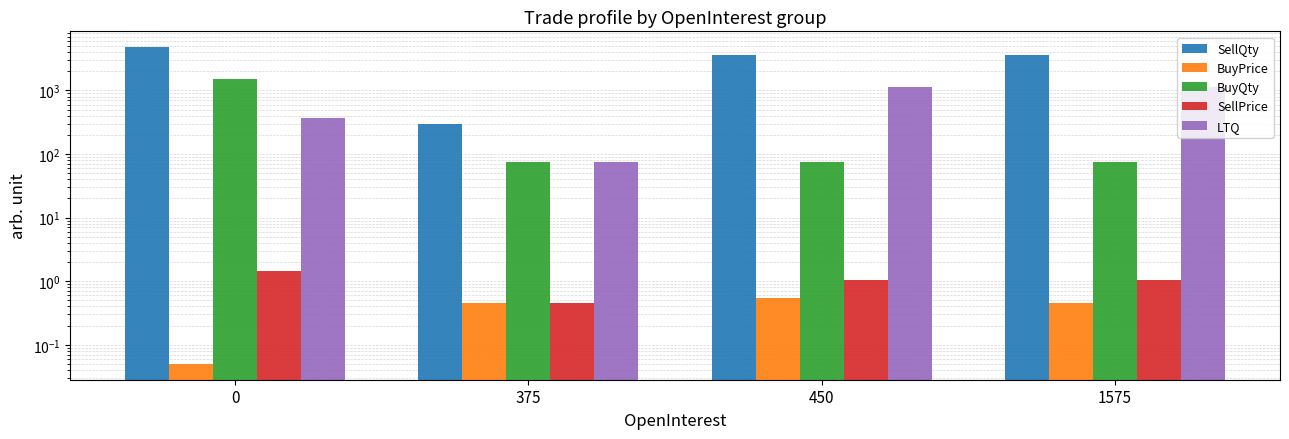

The value of SellQty at 0 is 4800.0. True or false?

True